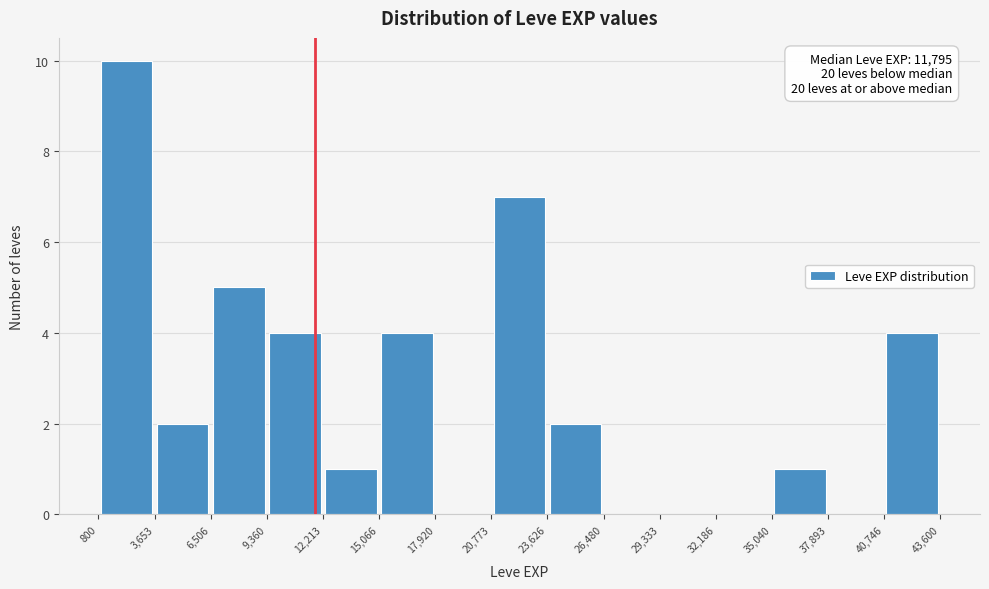

Which range on the x-axis has the tallest bar?

800 to 3,653